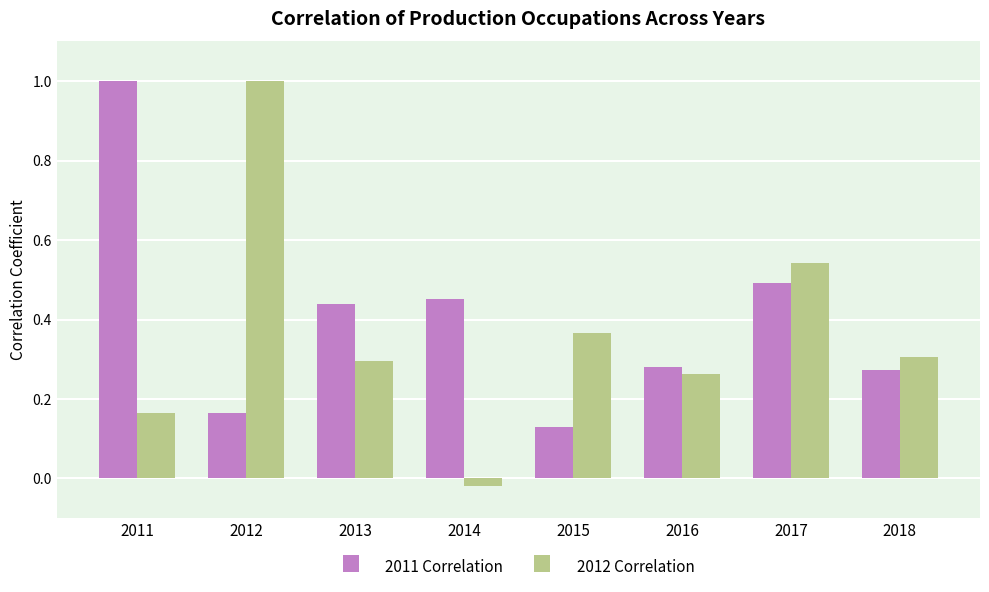

Which category has the lowest value in the 2011 Correlation series?

2015